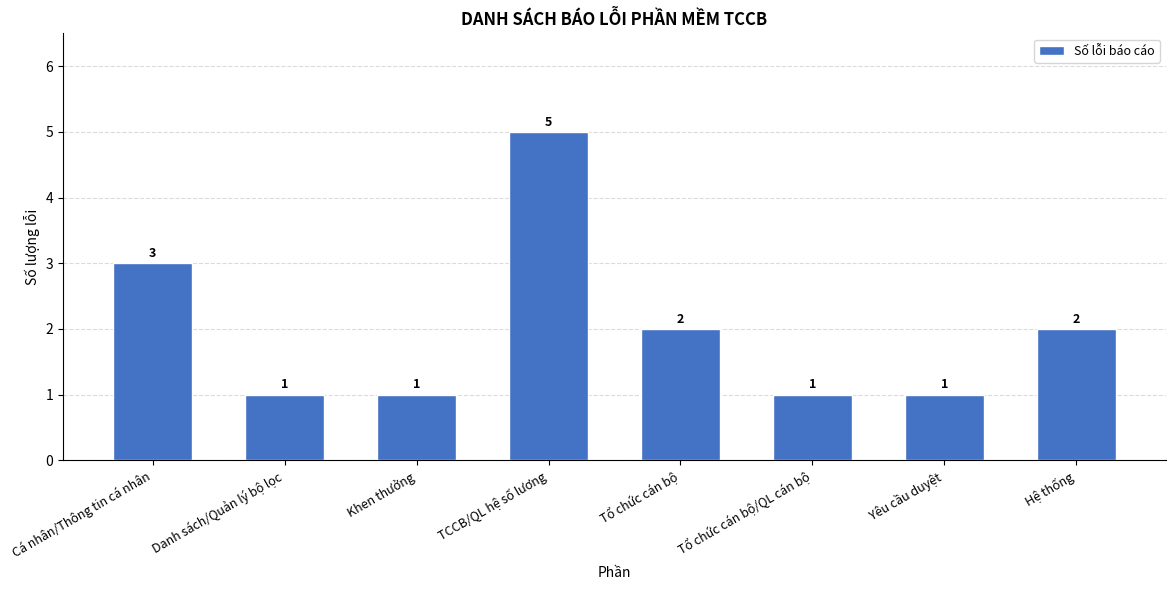

What is the label of the 3rd bar from the right?

Tổ chức cán bộ/QL cán bộ